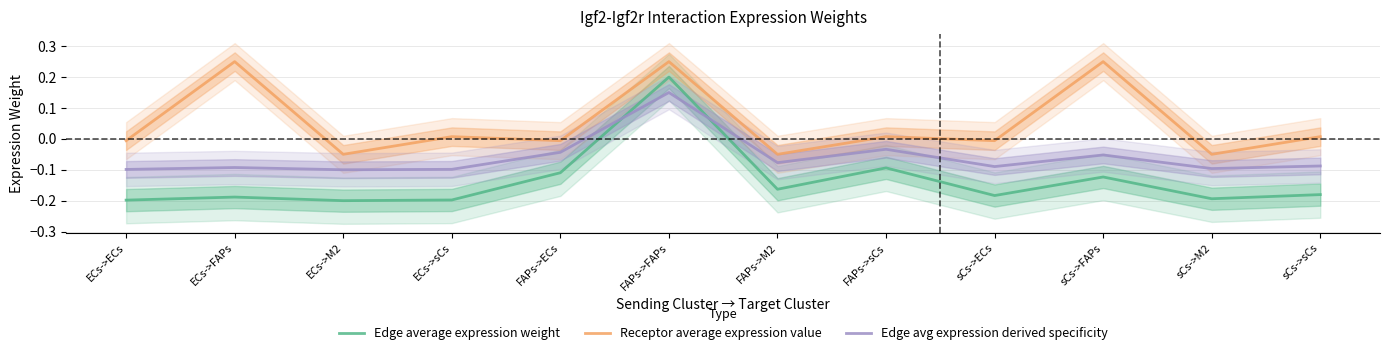

At which category does Receptor average expression value reach its first local peak?

ECs->FAPs